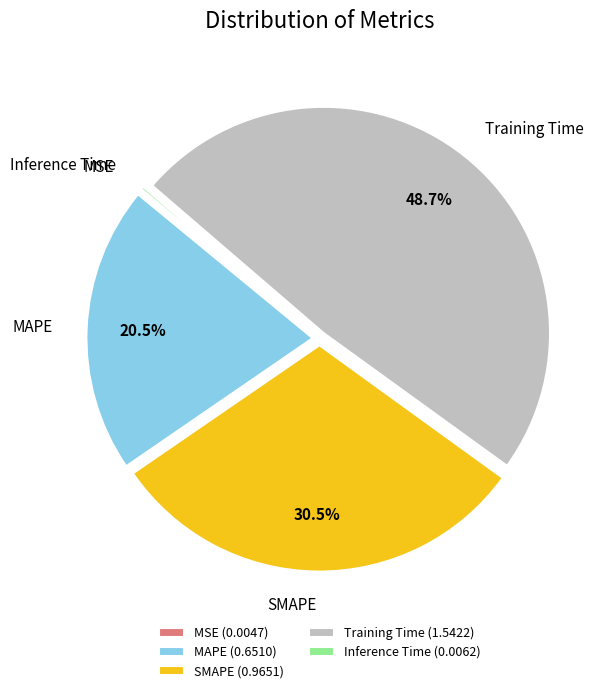

To the nearest percent, what percentage of the pie is Training Time?

49%